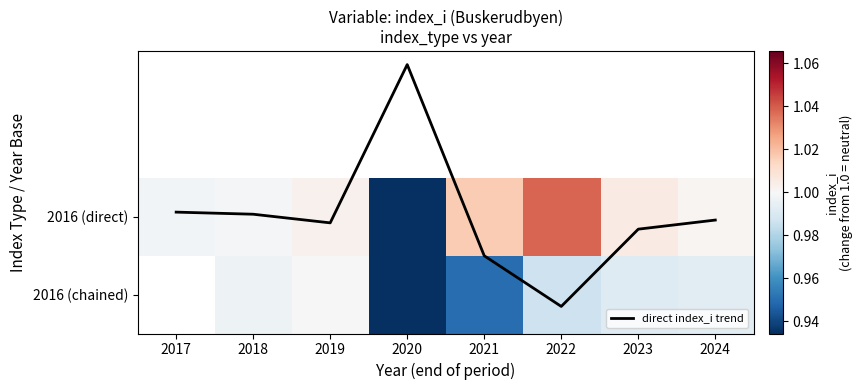

What is the difference between the maximum and minimum values in the direct index_i trend series?

3.1